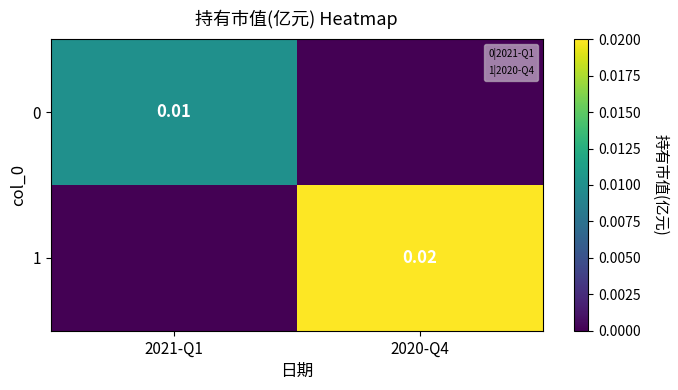

How many positive values does the 0 series have?

1